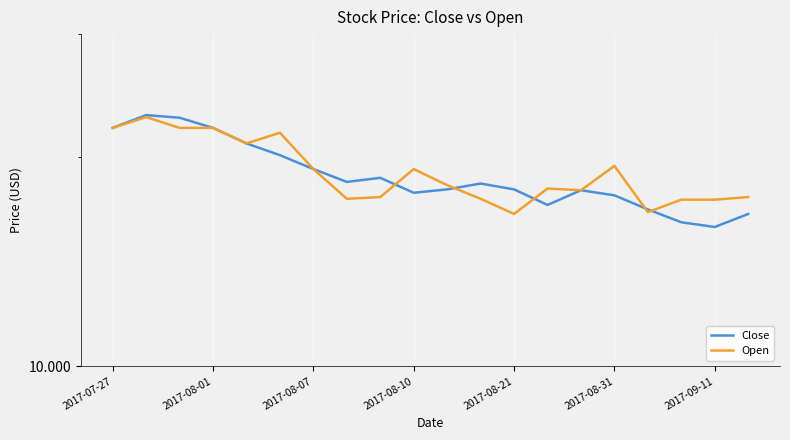

Rank the series by their maximum value, from highest to lowest.

Close, Open